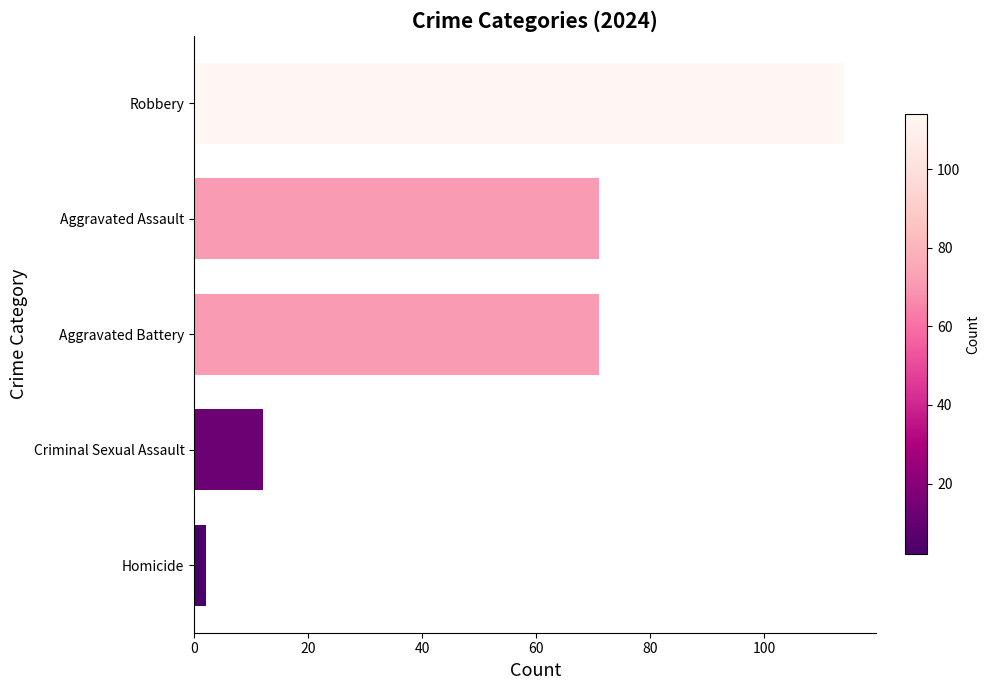

Reading bottom to top, extract all data points from this chart.

Homicide=2	Criminal Sexual Assault=12	Aggravated Battery=71	Aggravated Assault=71	Robbery=114